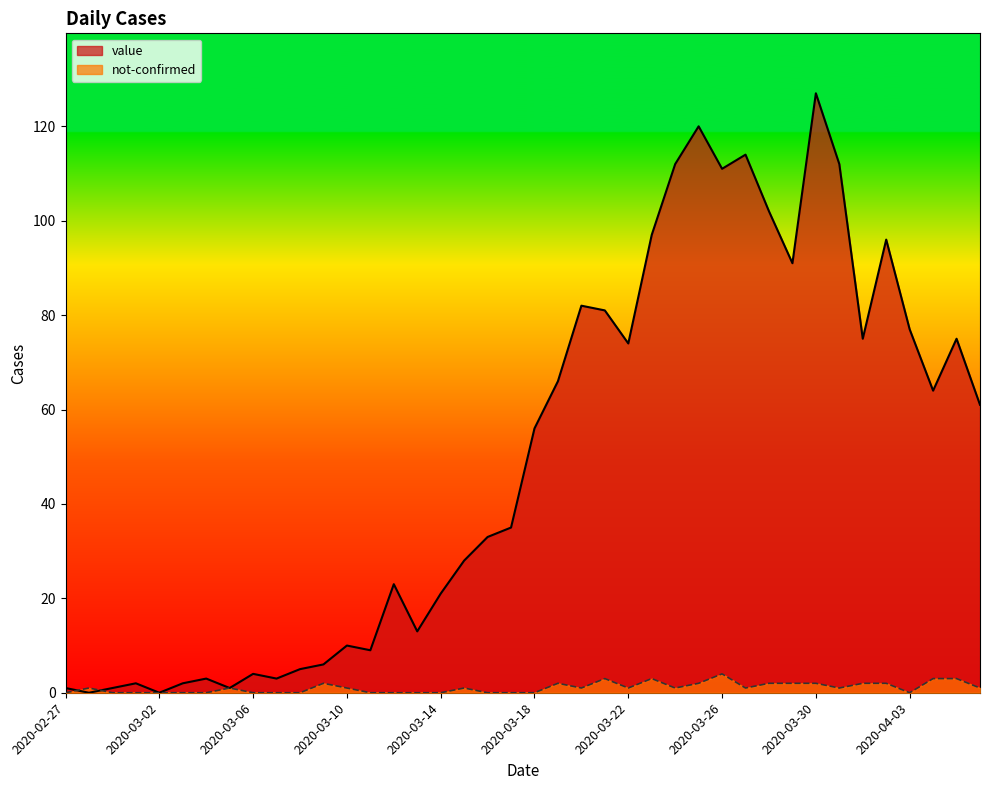

What is the sum of the not-confirmed values at 2020-03-21 and 2020-03-31?

4